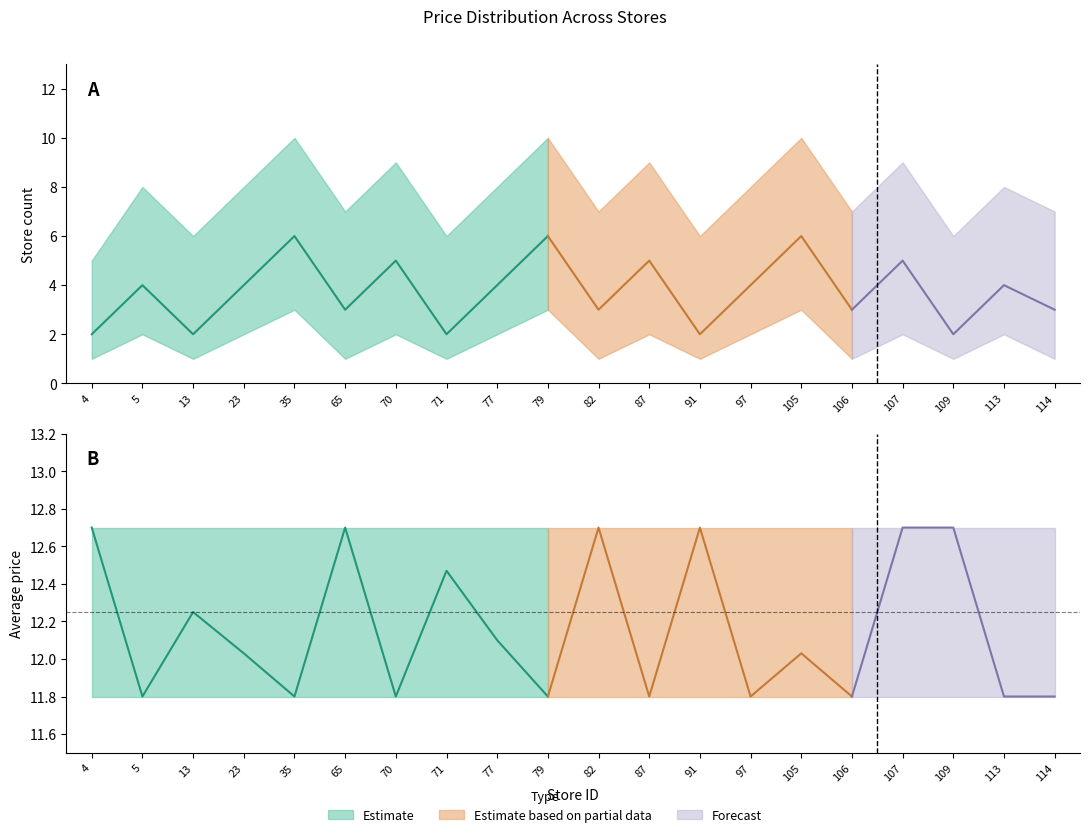

At which category is the sum across all series the highest?

105